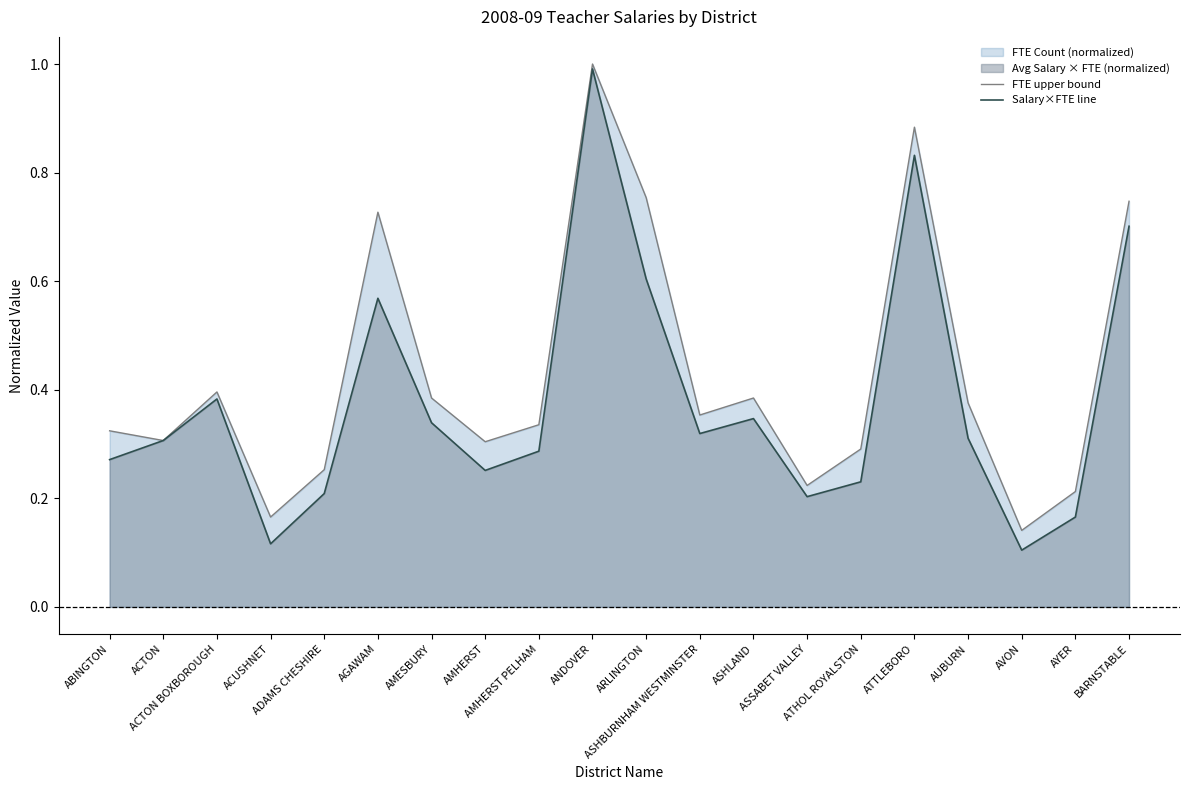

What is the label of the 5th point from the left?

ADAMS CHESHIRE